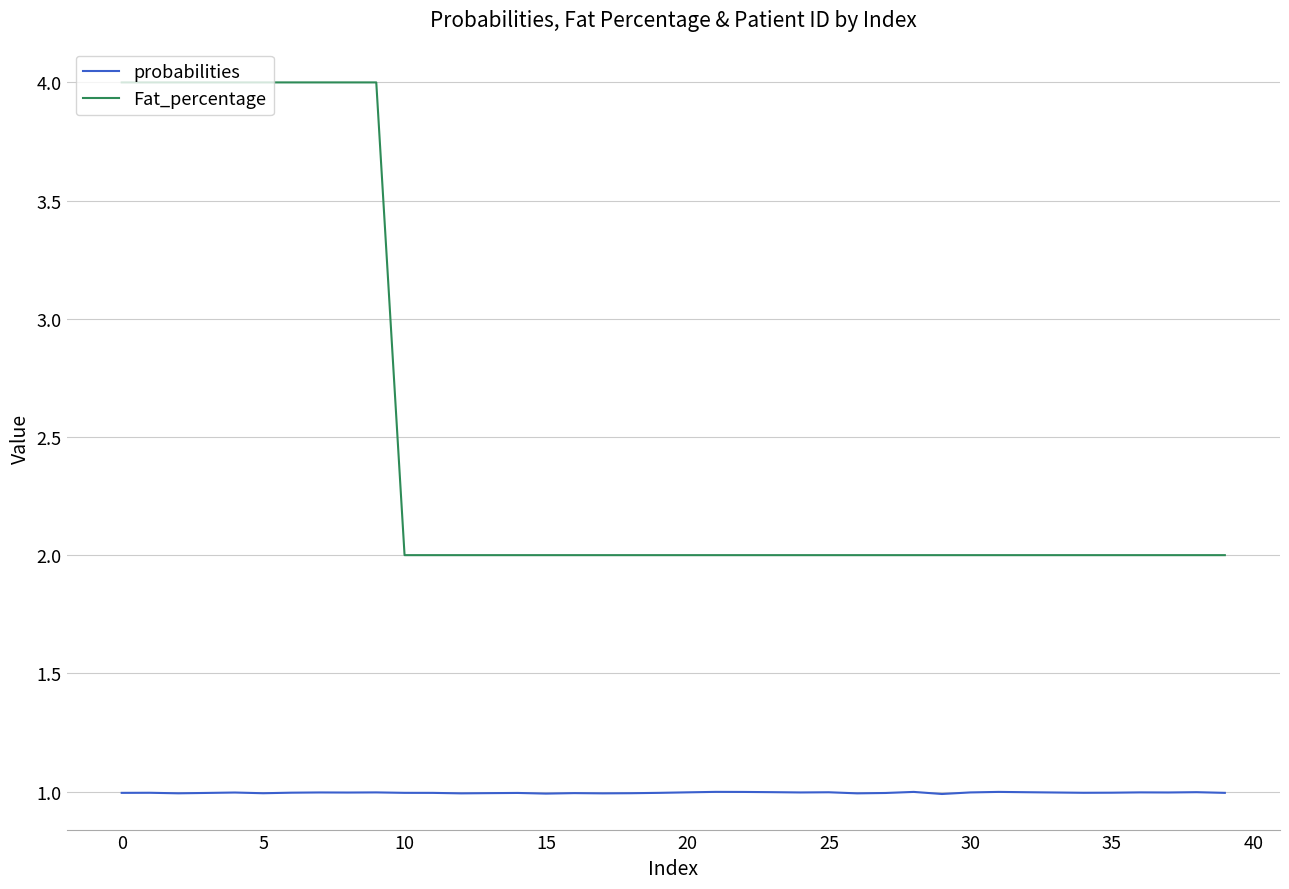

Which series has the largest total across all categories?

Fat_percentage